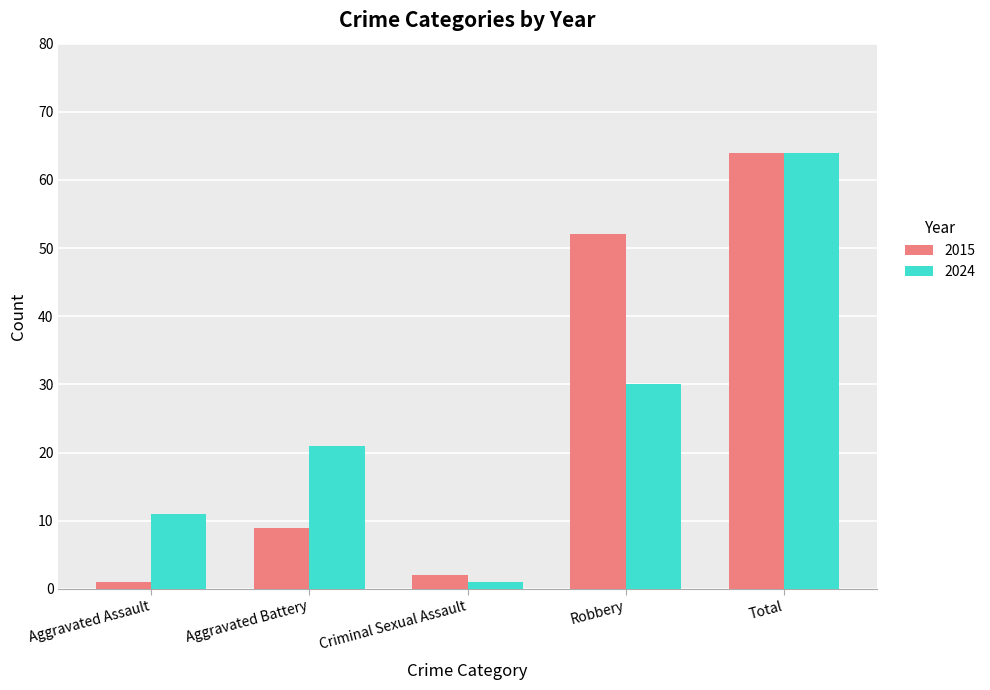

What is the approximate value of 2015 at Robbery?

52